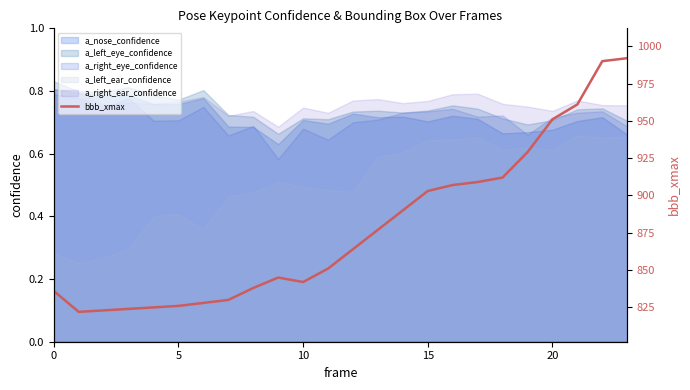

True or false: a_left_ear_confidence and a_right_ear_confidence cross at least once.

False